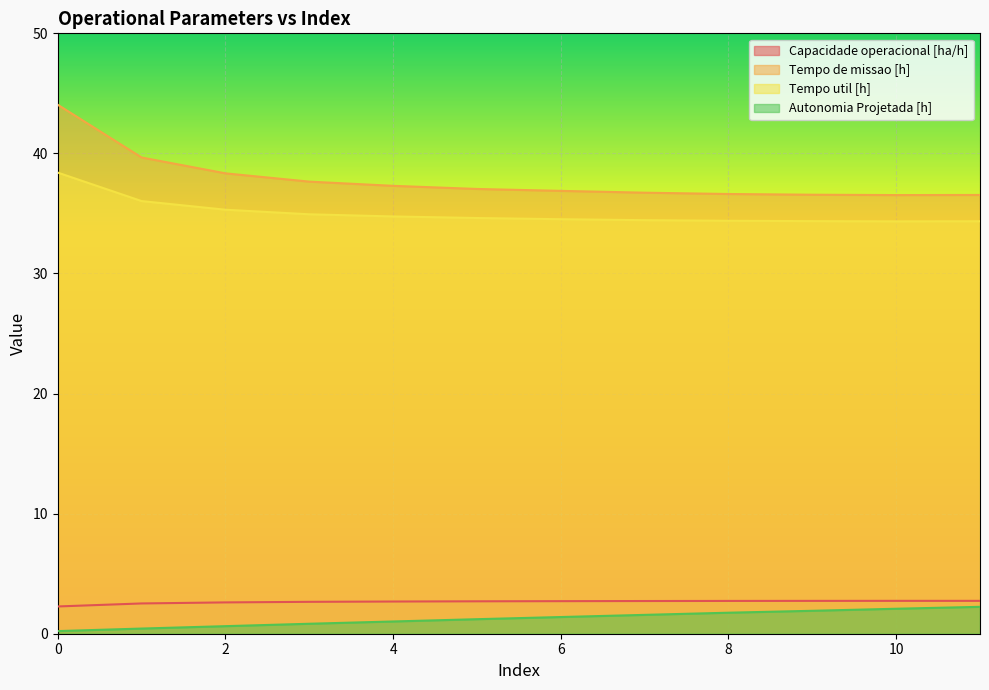

How many lines are shown in the chart?

4